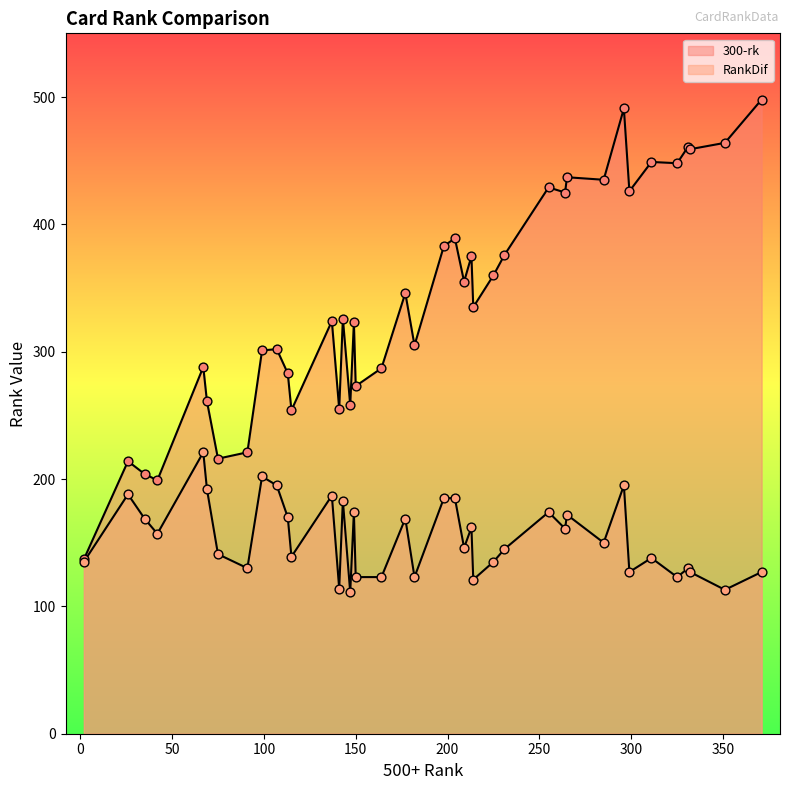

Which series contains the highest Y value?

300-rk